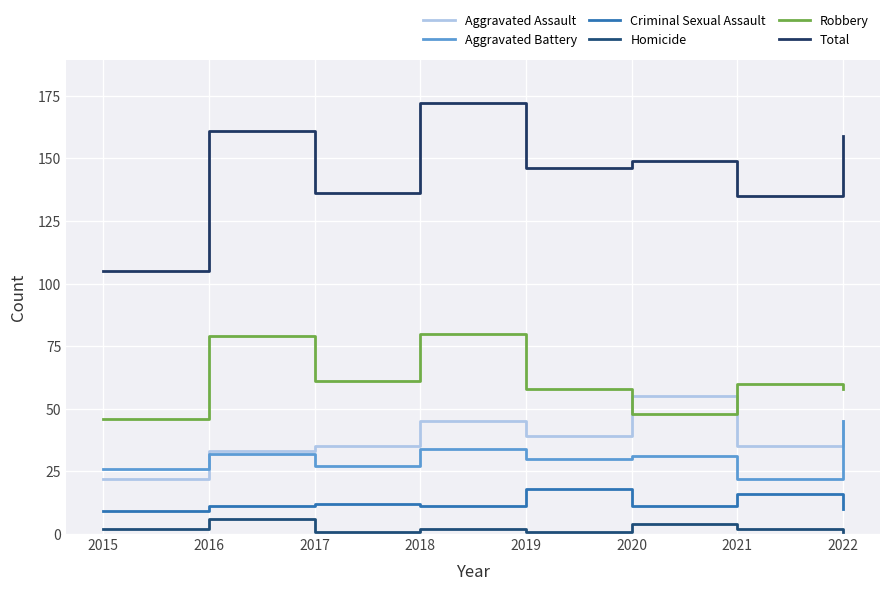

At how many categories does at least one series exceed 5?

8